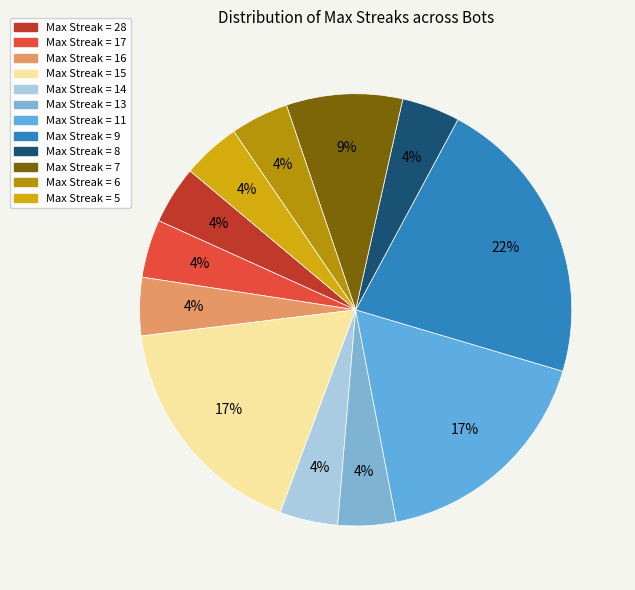

How many segments does this pie chart have?

12